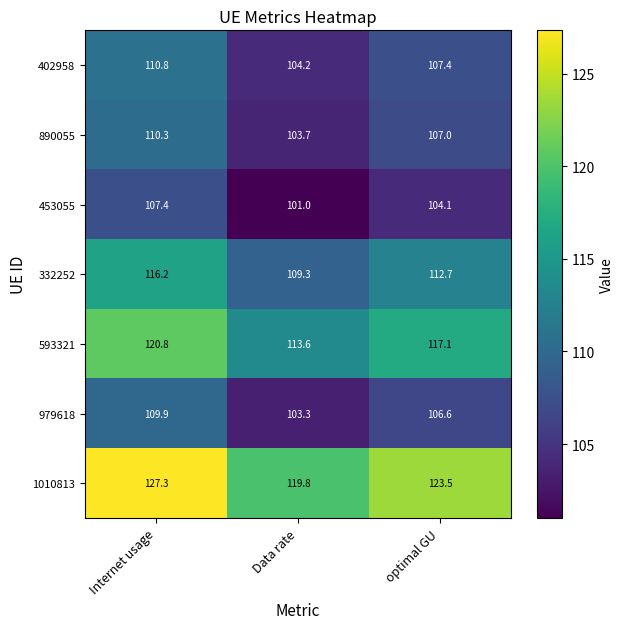

Reading left to right, what are all the values shown in this chart?

402958: Internet usage=110.8	Data rate=104.2	optimal GU=107.4
890055: Internet usage=110.3	Data rate=103.7	optimal GU=107.0
453055: Internet usage=107.4	Data rate=101.0	optimal GU=104.1
332252: Internet usage=116.2	Data rate=109.3	optimal GU=112.7
593321: Internet usage=120.8	Data rate=113.6	optimal GU=117.1
979618: Internet usage=109.9	Data rate=103.3	optimal GU=106.6
1010813: Internet usage=127.3	Data rate=119.8	optimal GU=123.5